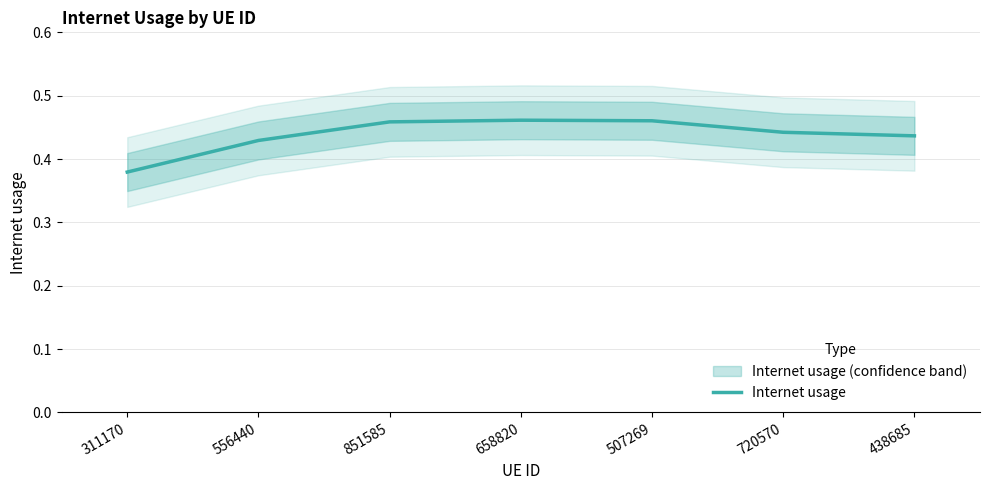

How many lines are shown in the chart?

1